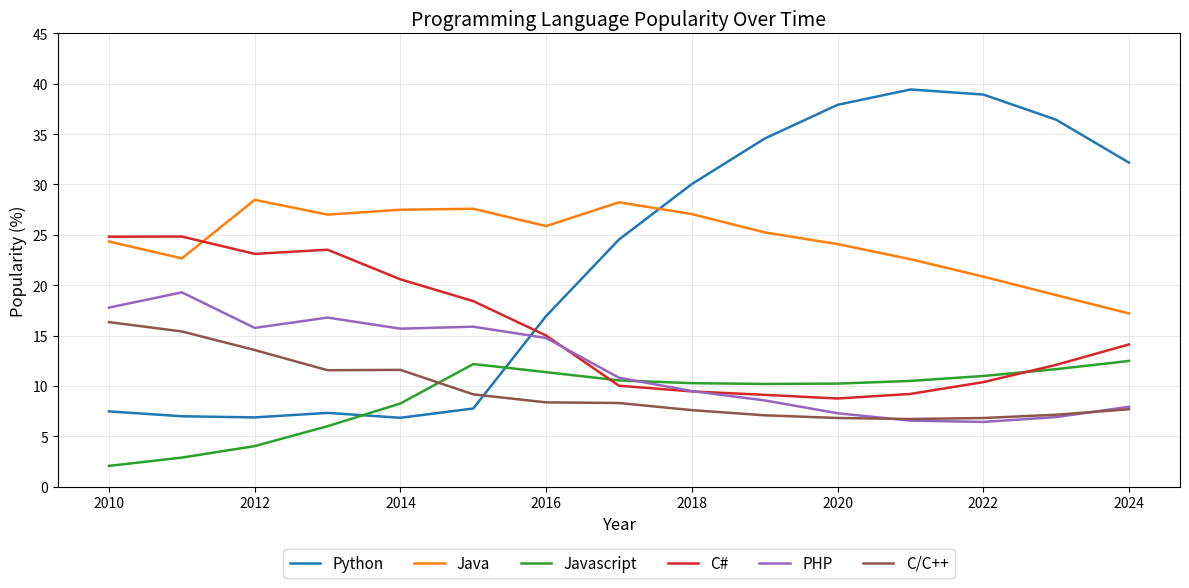

List the series in order of their peak value, lowest first.

Javascript, C/C++, PHP, C#, Java, Python